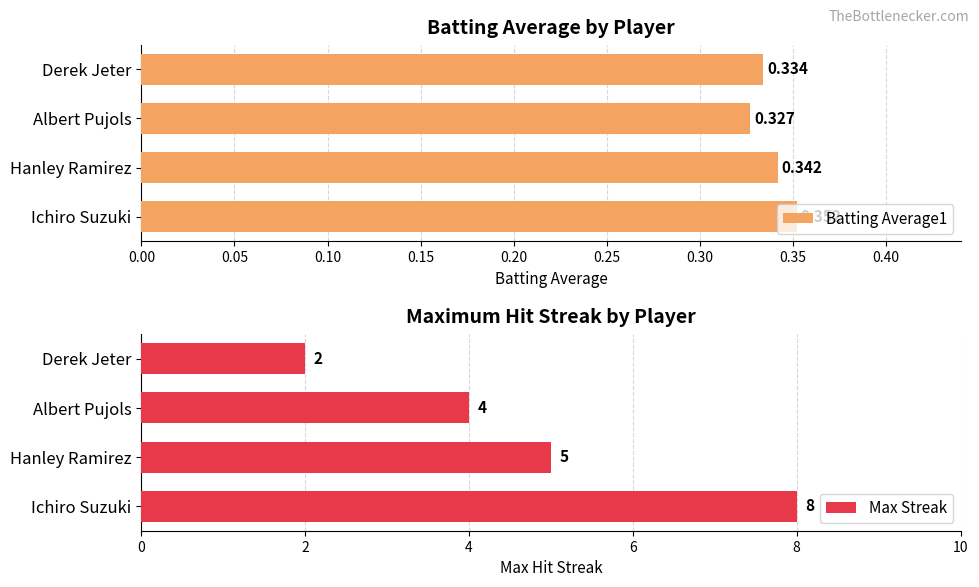

True or false: Batting Average1 has a value of 0.1 at Derek Jeter.

False